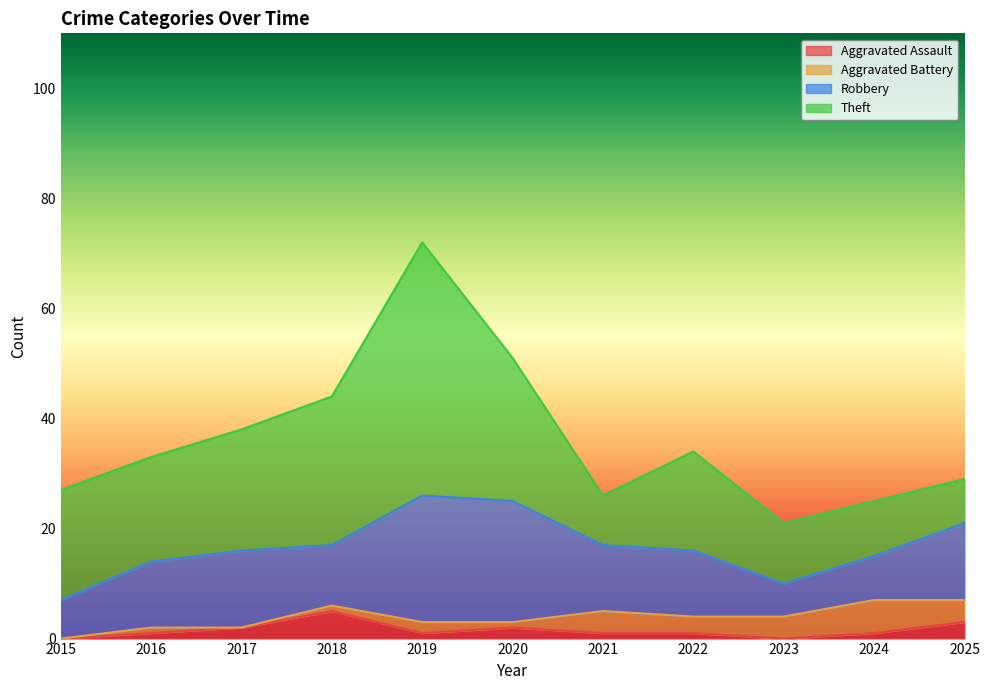

Reading left to right, what are all the values shown in this chart?

Aggravated Assault: 2015=0	2016=1	2017=2	2018=5	2019=1	2020=2	2021=1	2022=1	2023=0	2024=1	2025=3
Aggravated Battery: 2015=0	2016=1	2017=0	2018=1	2019=2	2020=1	2021=4	2022=3	2023=4	2024=6	2025=4
Robbery: 2015=7	2016=12	2017=14	2018=11	2019=23	2020=22	2021=12	2022=12	2023=6	2024=8	2025=14
Theft: 2015=20	2016=19	2017=22	2018=27	2019=46	2020=26	2021=9	2022=18	2023=11	2024=10	2025=8